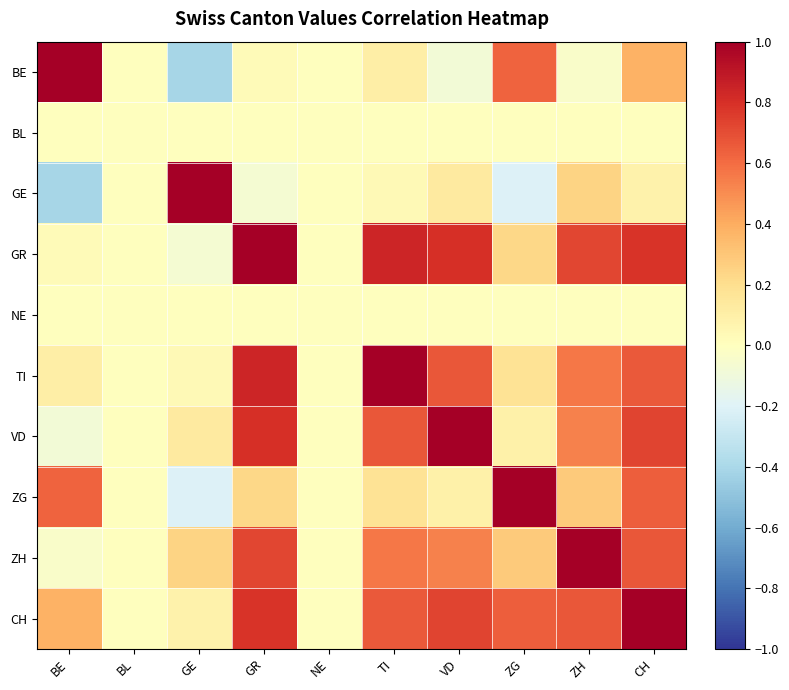

Which series has the largest range (max minus min)?

BE